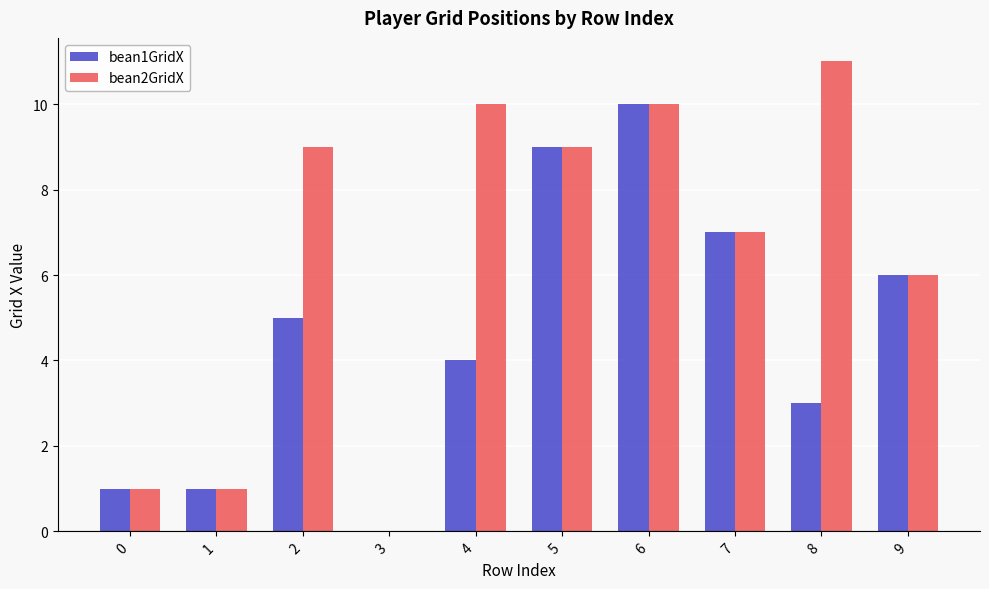

Which series has the largest total across all categories?

bean2GridX